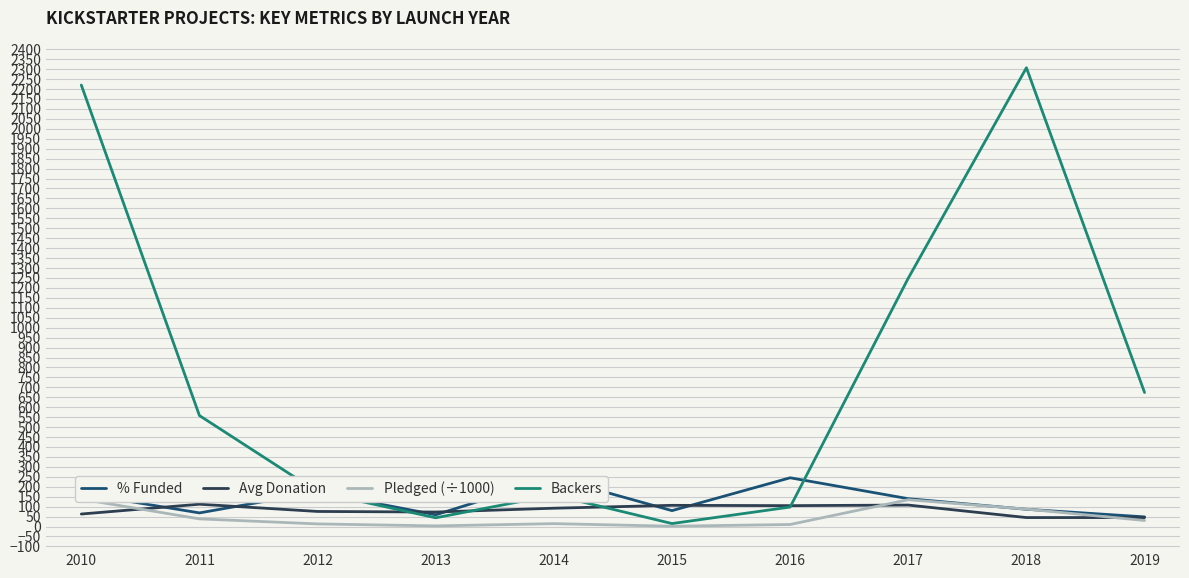

At how many categories does at least one series exceed 465?

5